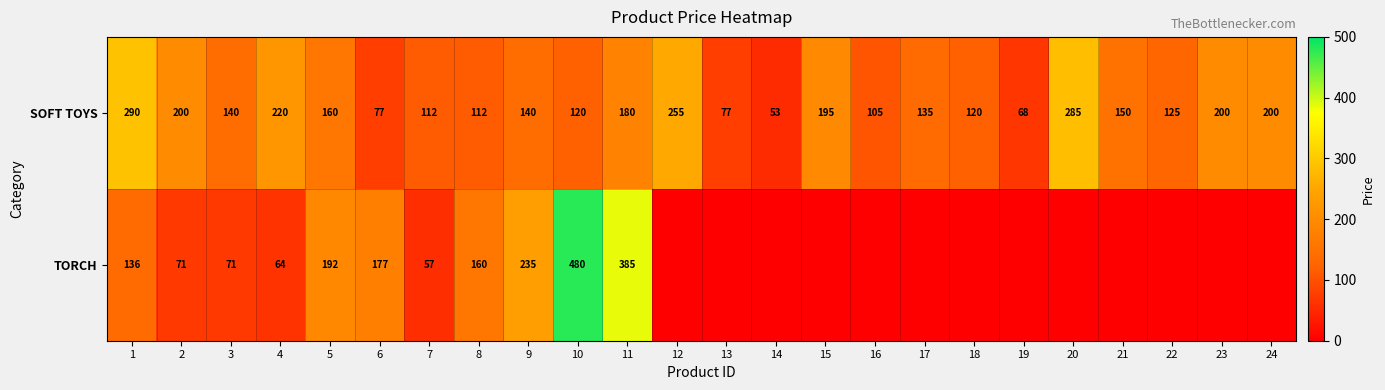

What is the difference between the SOFT TOYS values at 18 and 17?

15